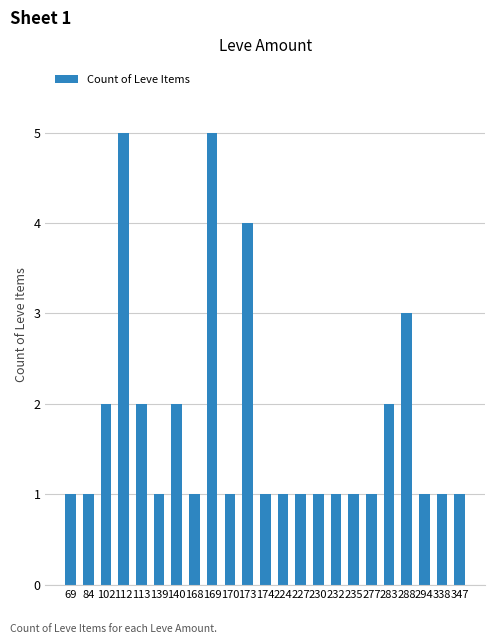

Does the chart contain stacked bars?

No